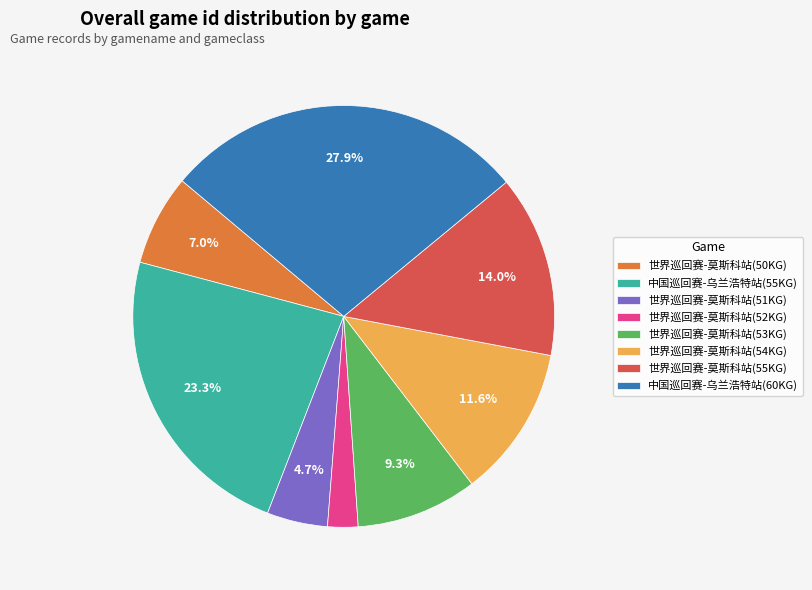

Does any single category account for the majority?

No